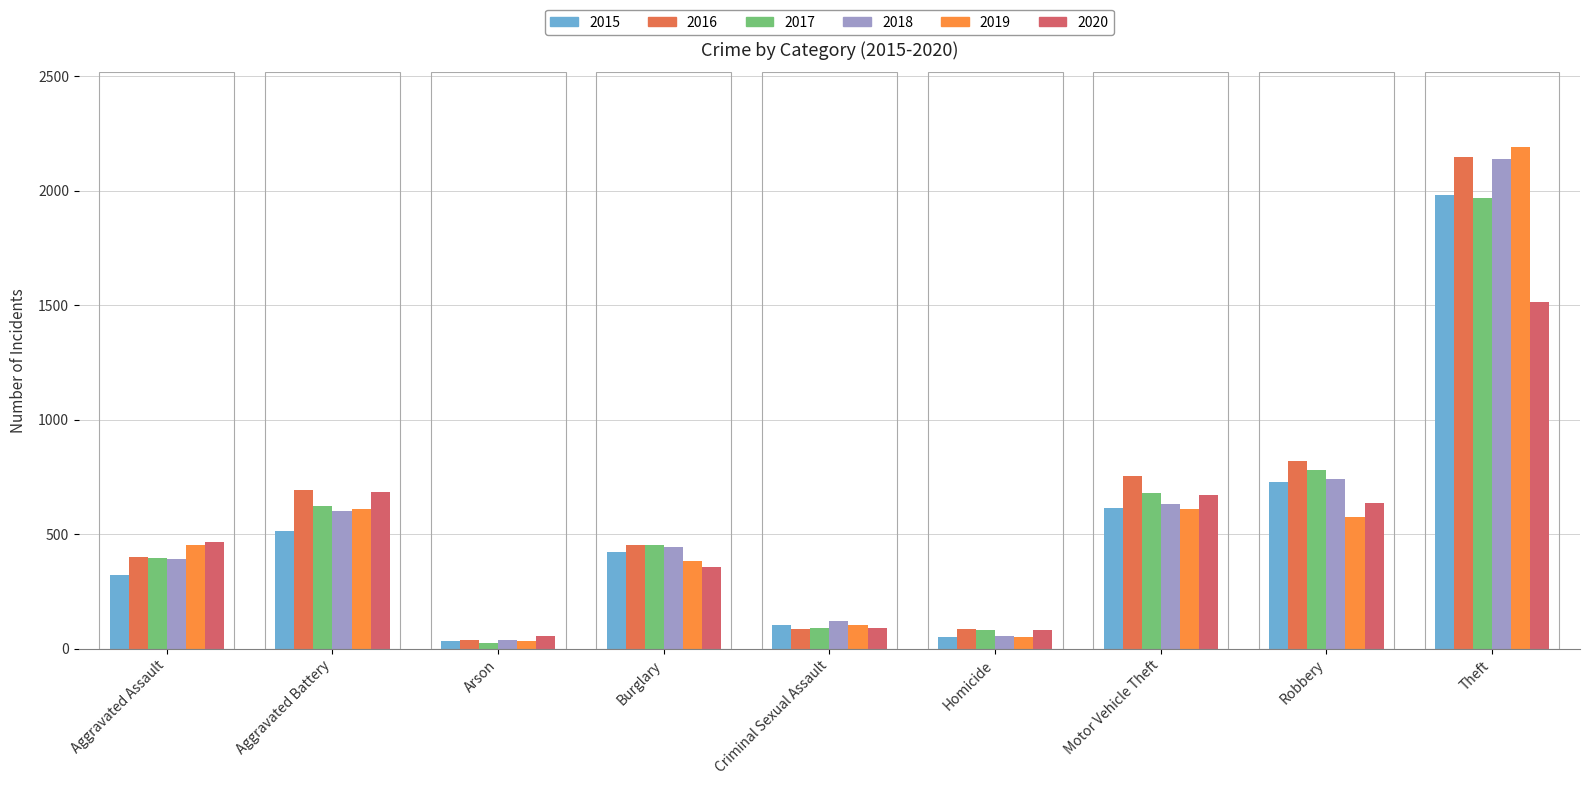

How many bars are there in total?

54